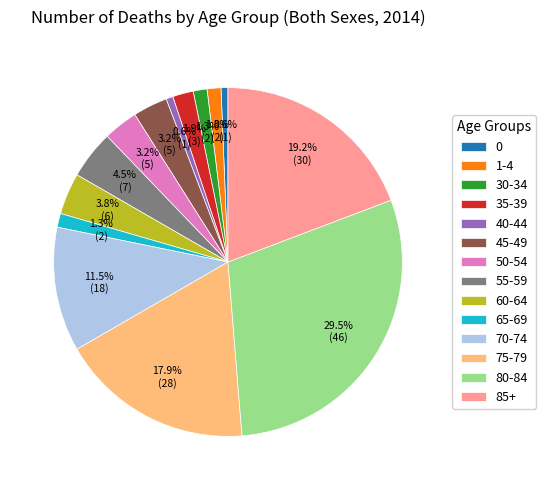

Does any single category account for the majority?

No